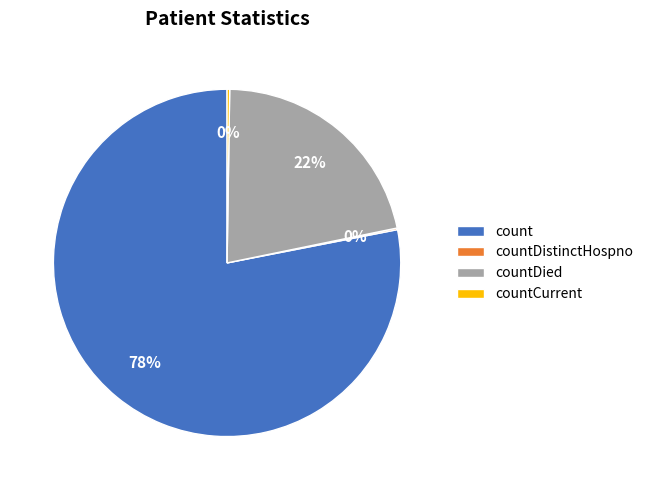

Which slice represents more than half of the pie?

count